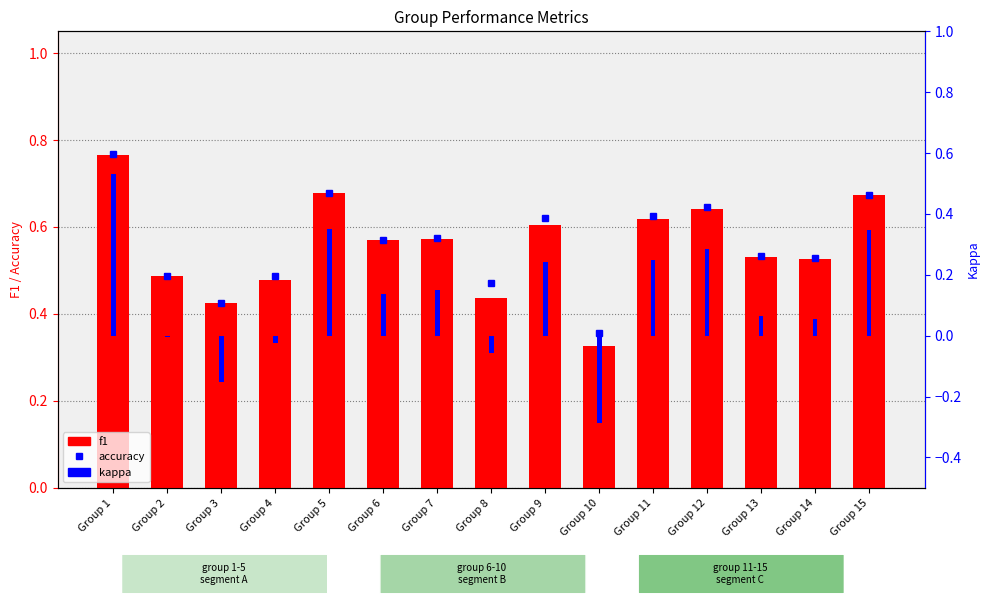

What is the total value across all series at Group 2?

1.0